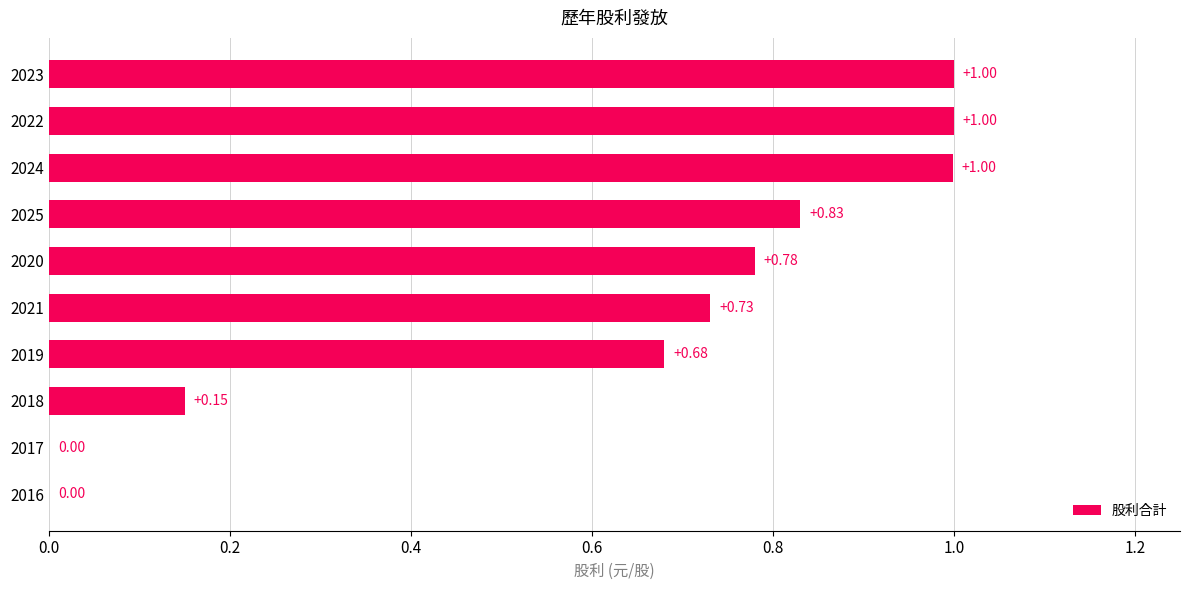

What is the average value?

0.6